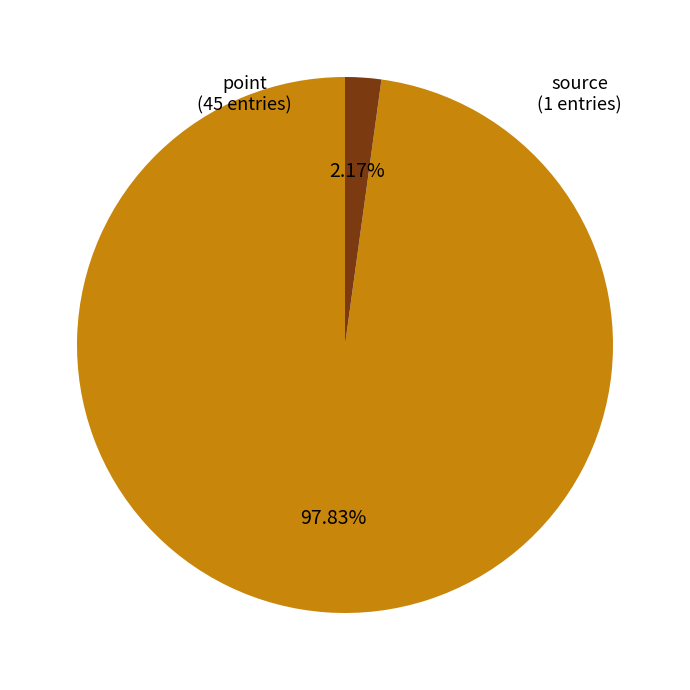

To the nearest percent, what is the average slice percentage?

50%